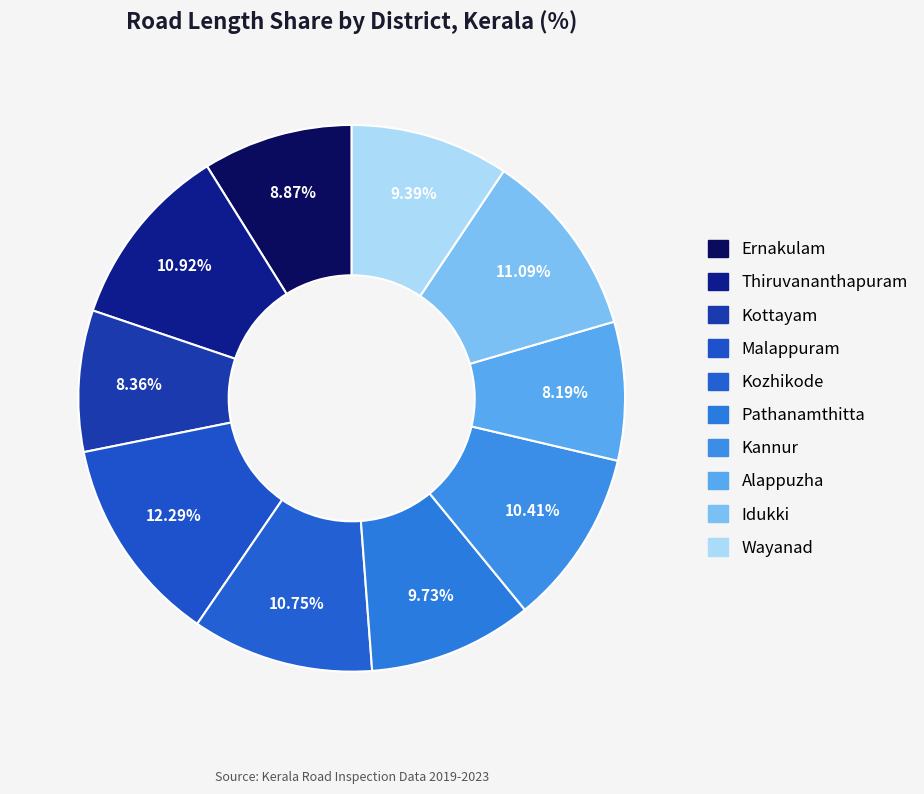

To the nearest percent, what is the combined percentage of Idukki and Ernakulam?

20%